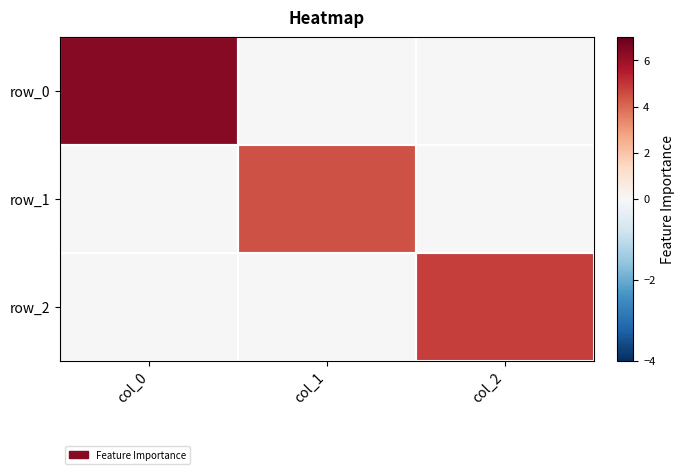

What is the greatest value displayed?

6.4